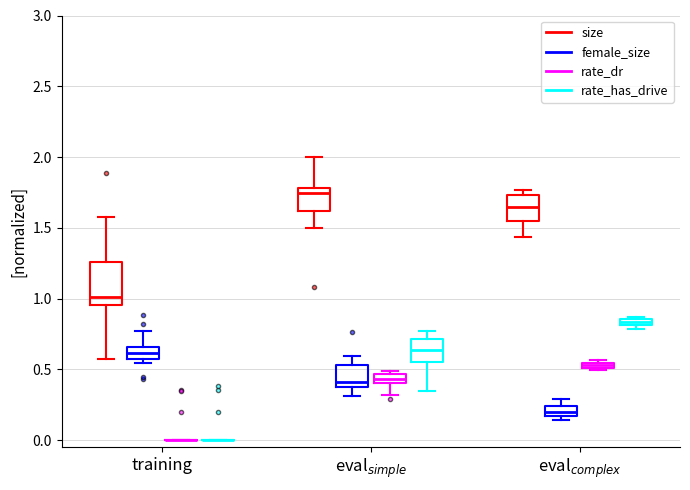

Where does the median line of the box for eval$_{simple}$ (rate_has_drive) sit on the y-axis? The values are not printed on the chart, so give them approximately, as read against the axis.

0.65